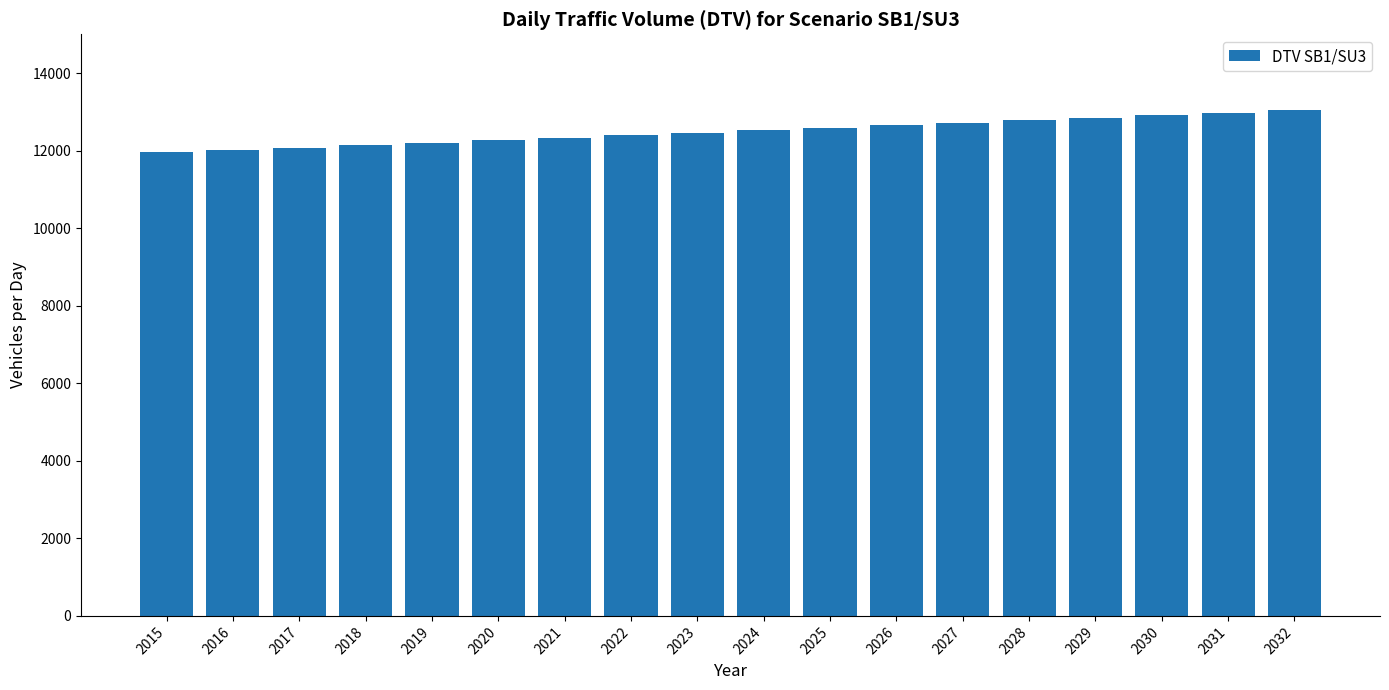

What is the sum of the values at 2016 and 2023?

24495.6